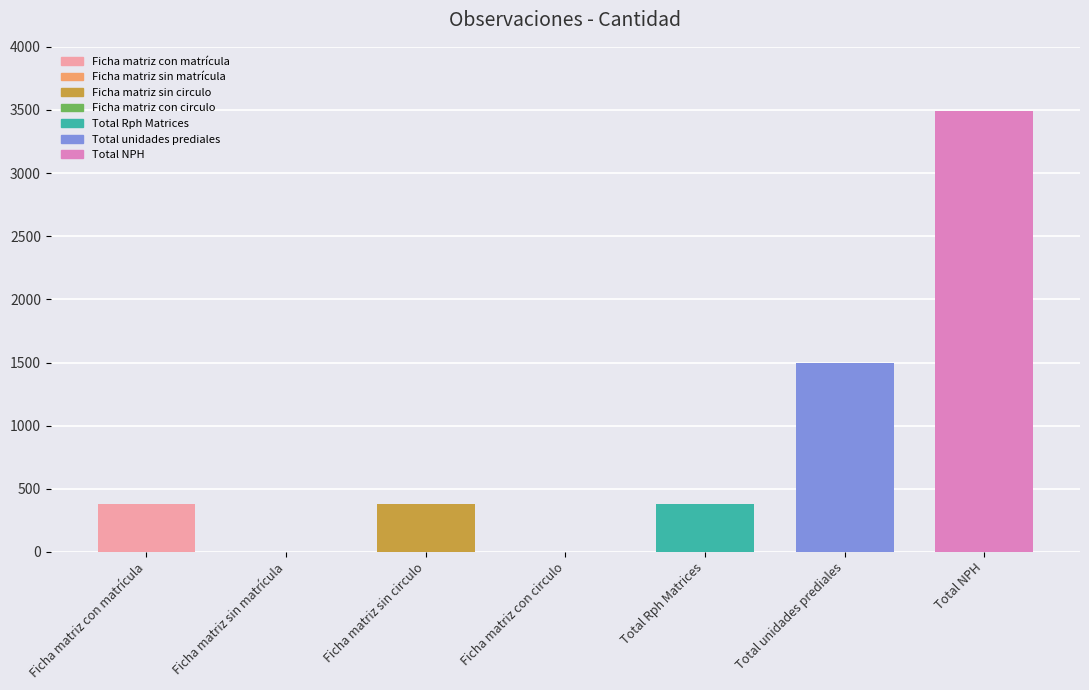

List the labels in order of value, largest first.

Total NPH, Total unidades prediales, Ficha matriz con matrícula, Ficha matriz sin circulo, Total Rph Matrices, Ficha matriz sin matrícula, Ficha matriz con circulo